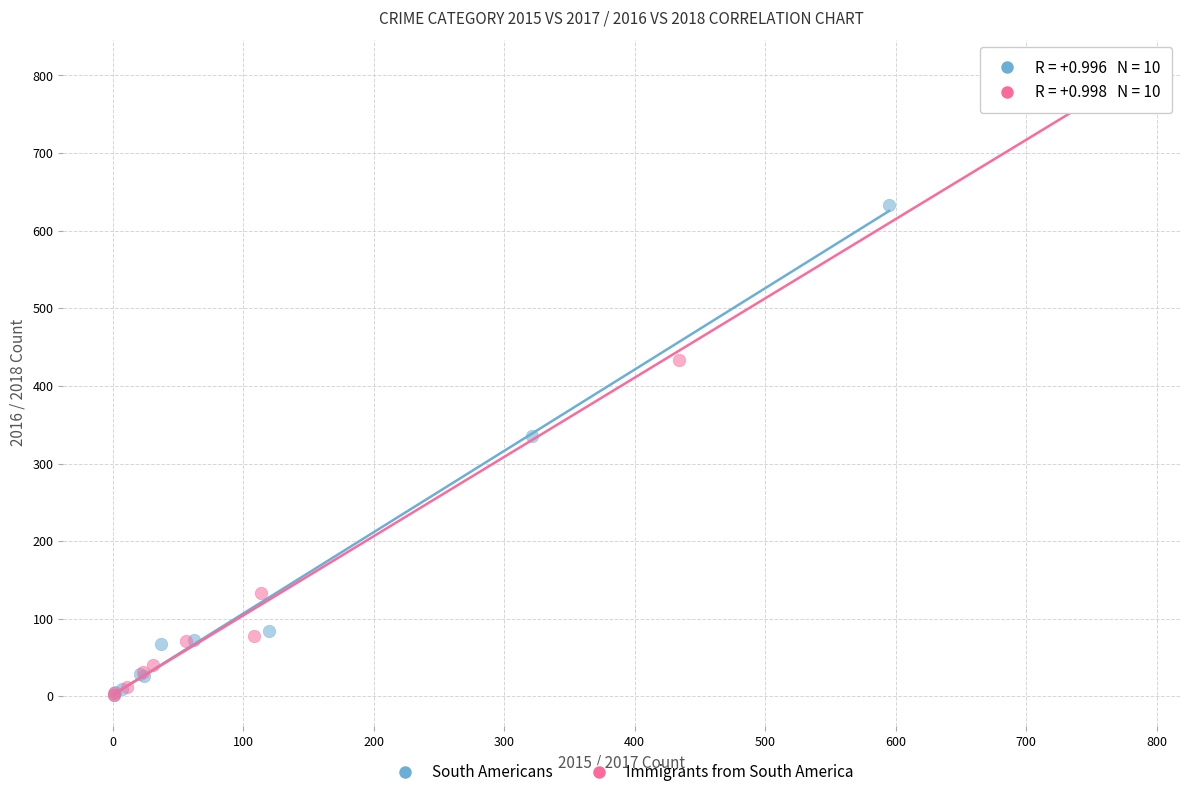

Which series contains the highest Y value?

Immigrants from South America